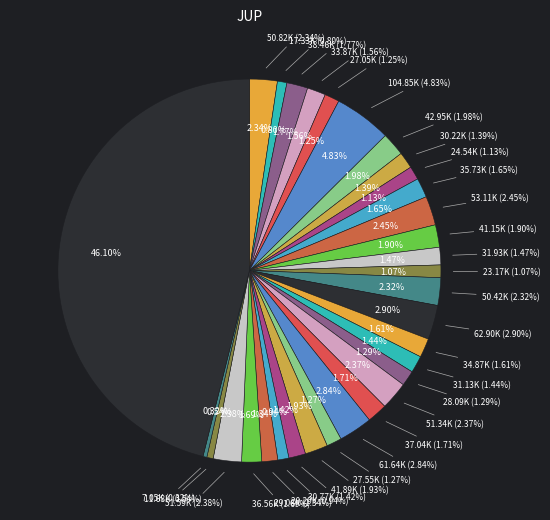

What percentage is NOT represented by 186481?

100.0%